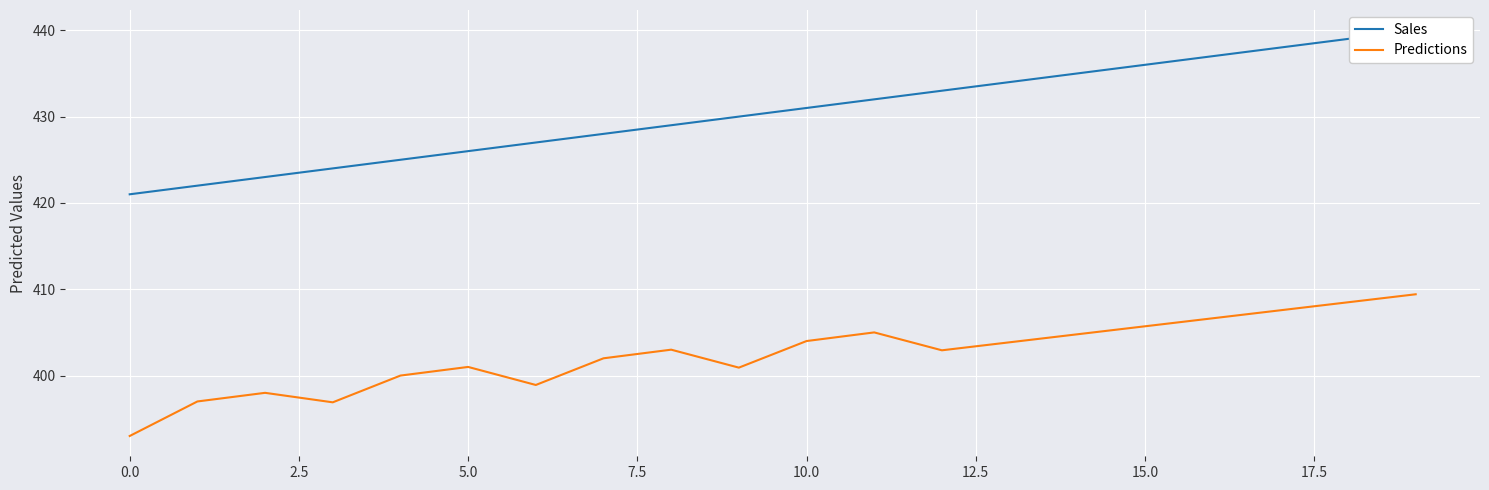

List the series in order of their peak value, lowest first.

Predictions, Sales